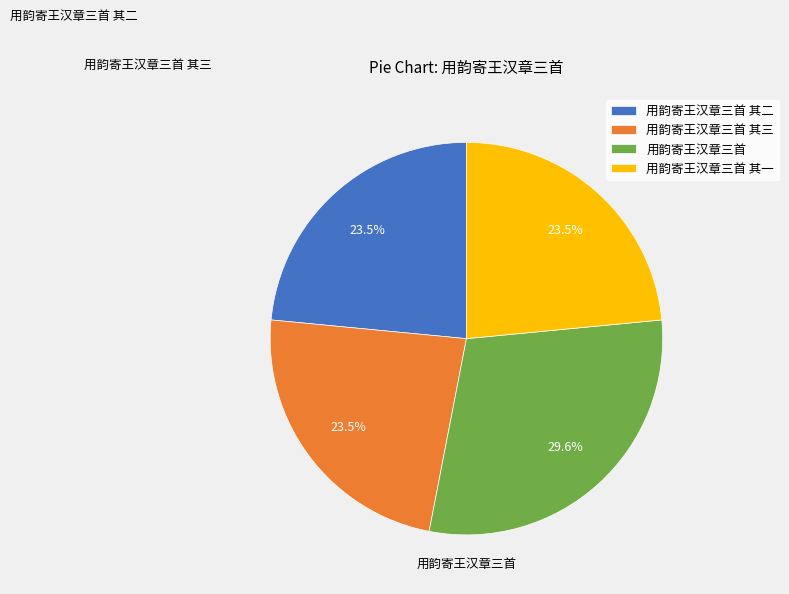

Which category has the smallest portion of the pie?

用韵寄王汉章三首 其一